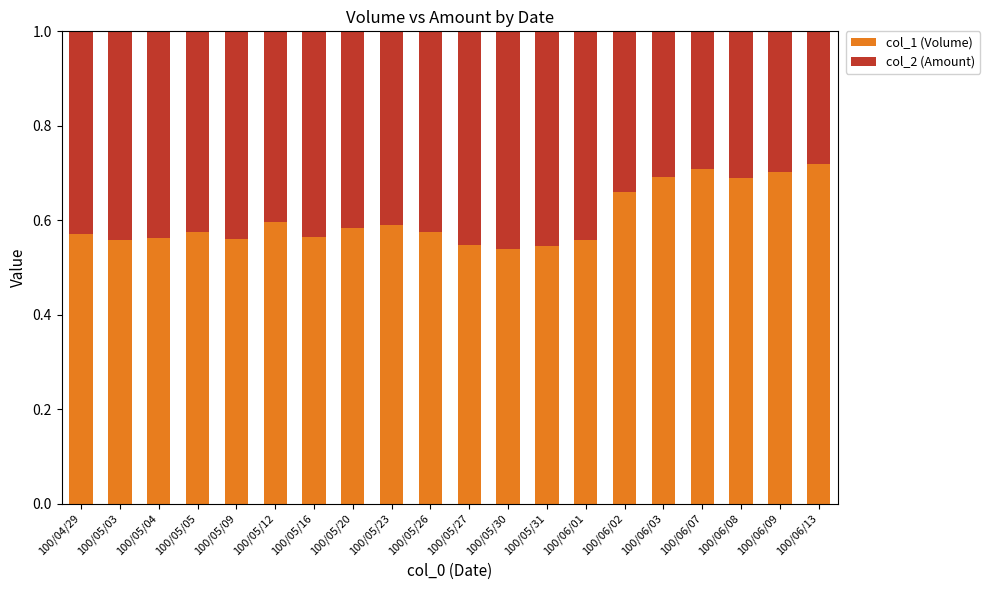

What is the sum of the col_1 (Volume) values at 100/05/27 and 100/05/03?

1.1